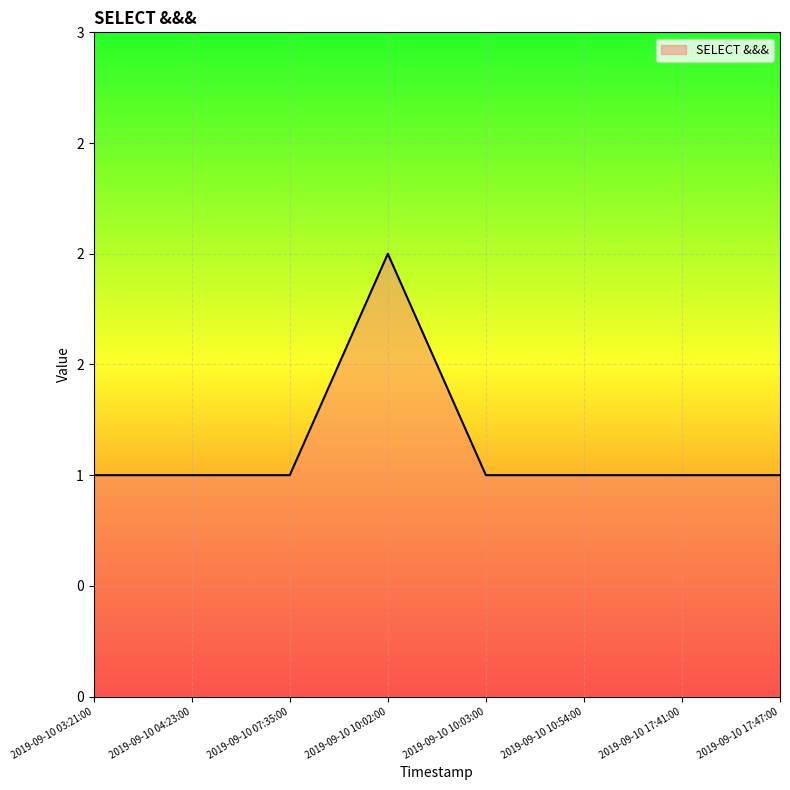

Is this an area chart (filled region under the line)?

Yes